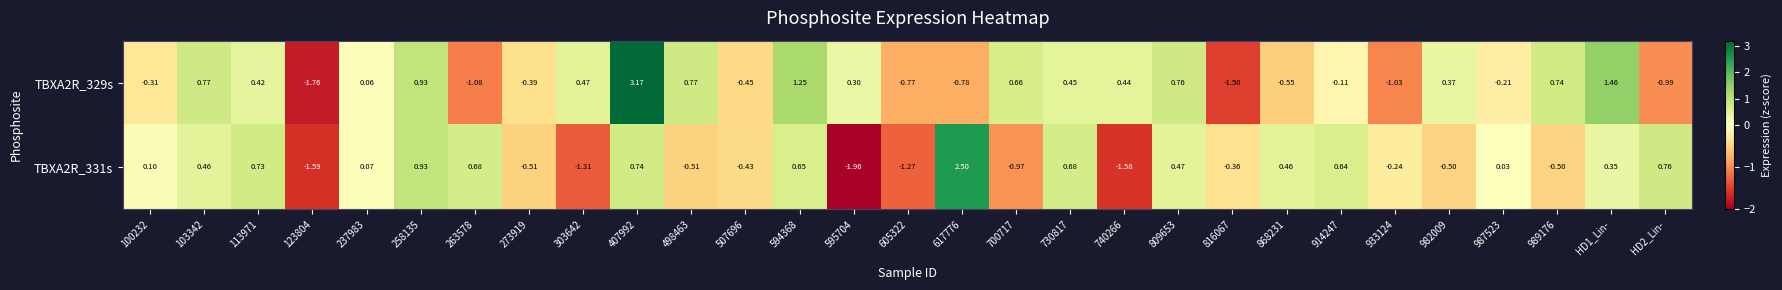

Is the value of TBXA2R_331s at 507696 greater than the value of TBXA2R_329s at 407992?

No